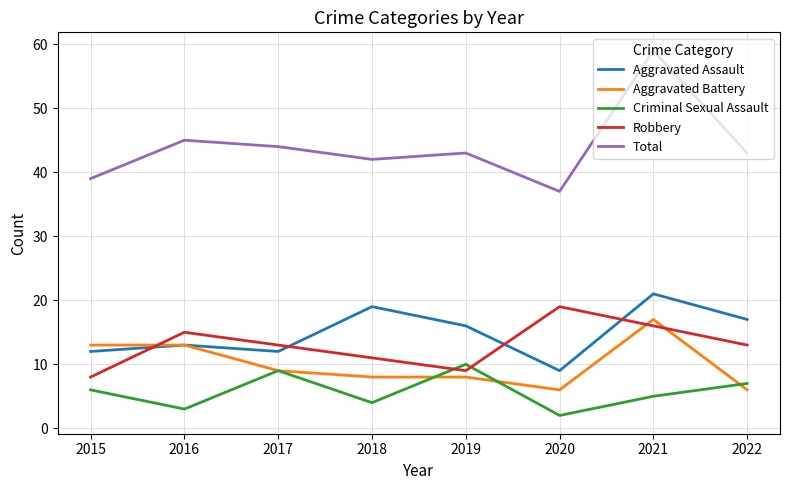

True or false: Aggravated Assault has a value of 13 at 2016.

True